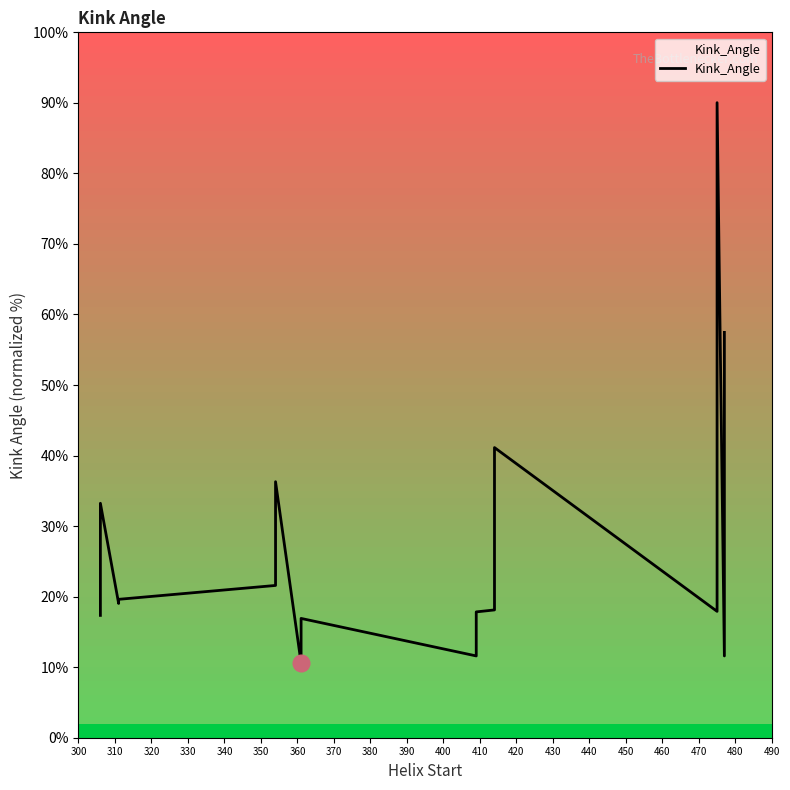

True or false: the data shows 31.2 at 390.

False